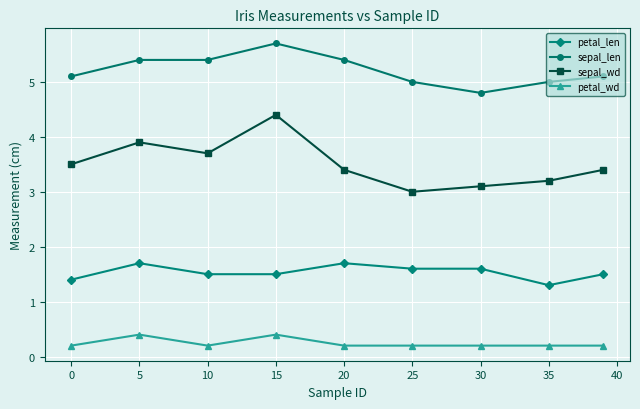

List the series in order of their peak value, lowest first.

petal_wd, petal_len, sepal_wd, sepal_len